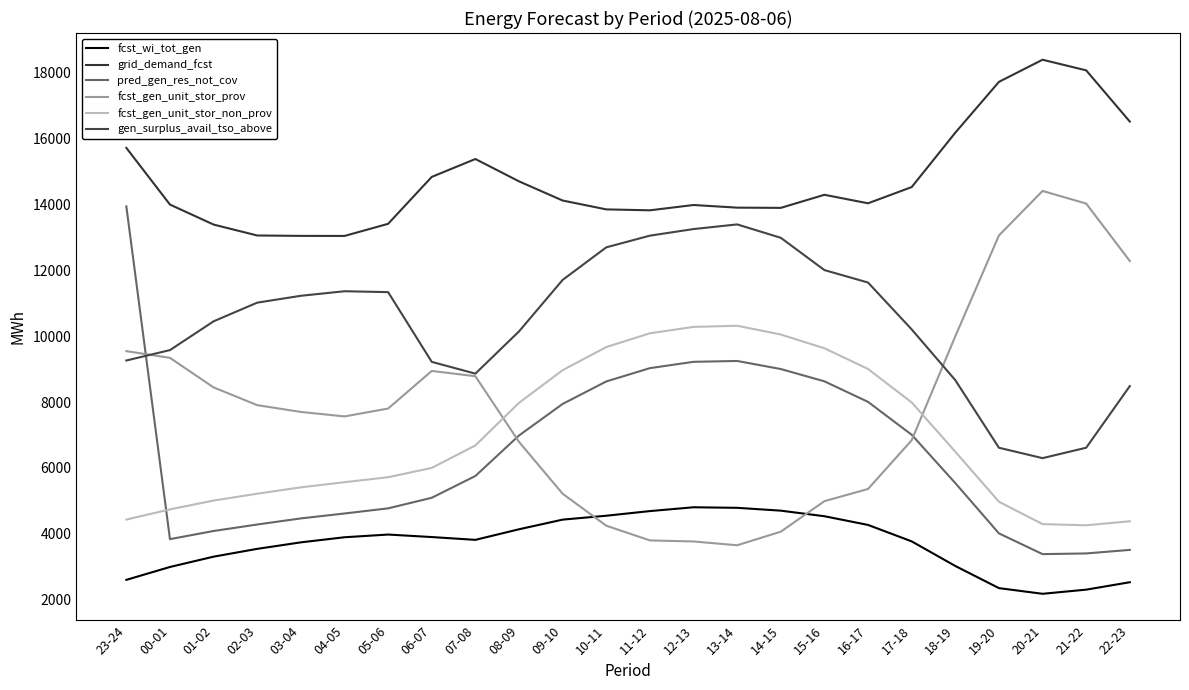

What is the difference between the second highest and second lowest values in the fcst_gen_unit_stor_non_prov series?

5985